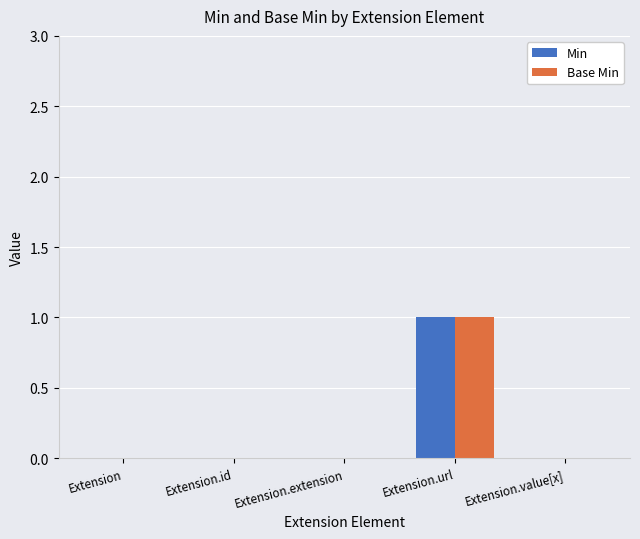

At which label does Min reach its peak?

Extension.url